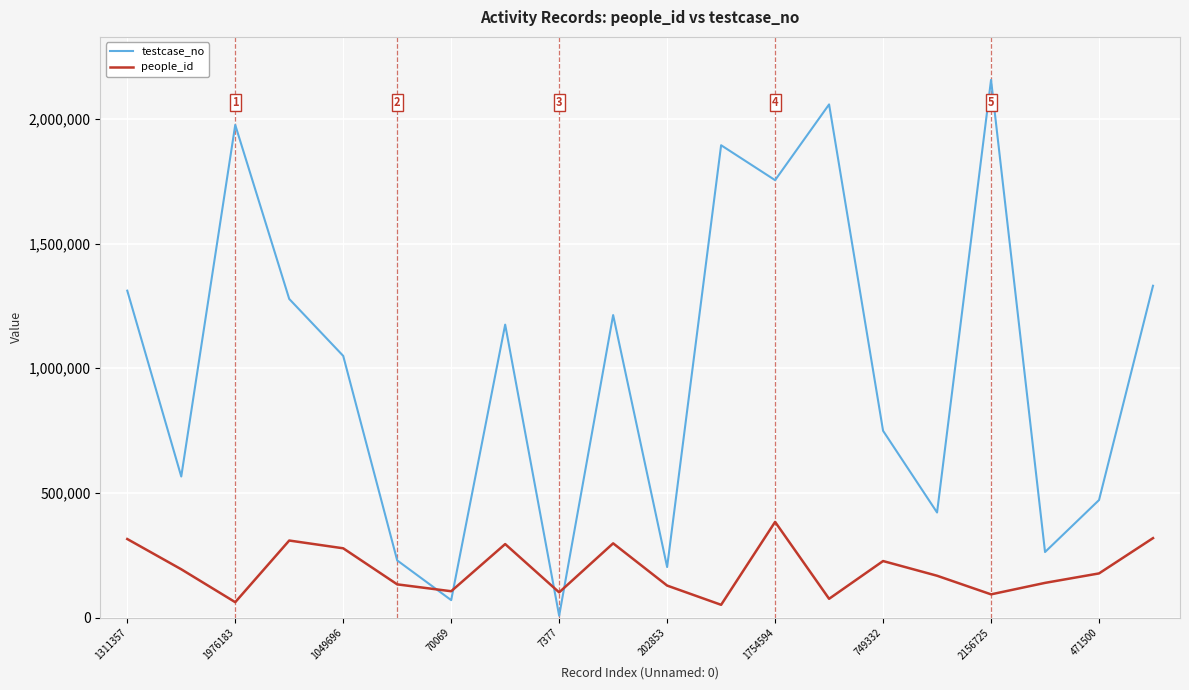

Which series ends up on top after the final intersection of people_id and testcase_no?

testcase_no